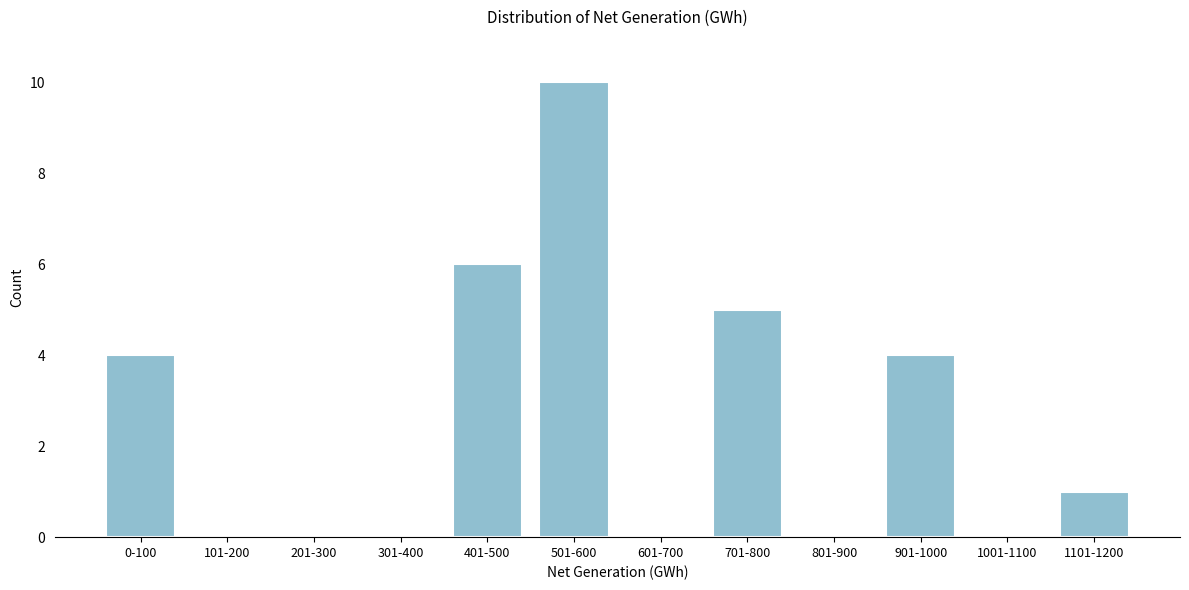

Reading left to right, what are all the values shown in this chart?

0-100=4	101-200=0	201-300=0	301-400=0	401-500=6	501-600=10	601-700=0	701-800=5	801-900=0	901-1000=4	1001-1100=0	1101-1200=1